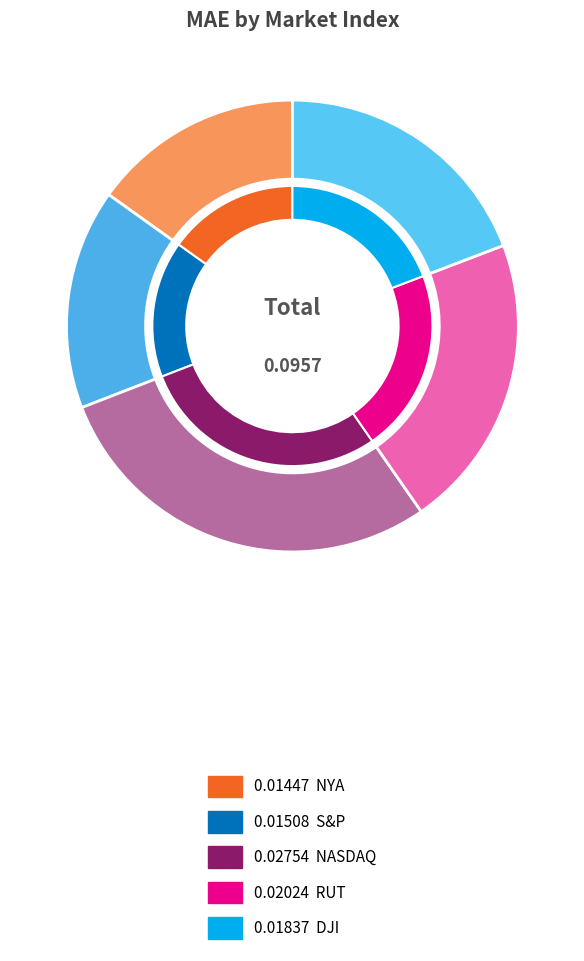

Rank the categories by value from lowest to highest.

NYA, S&P, DJI, RUT, NASDAQ